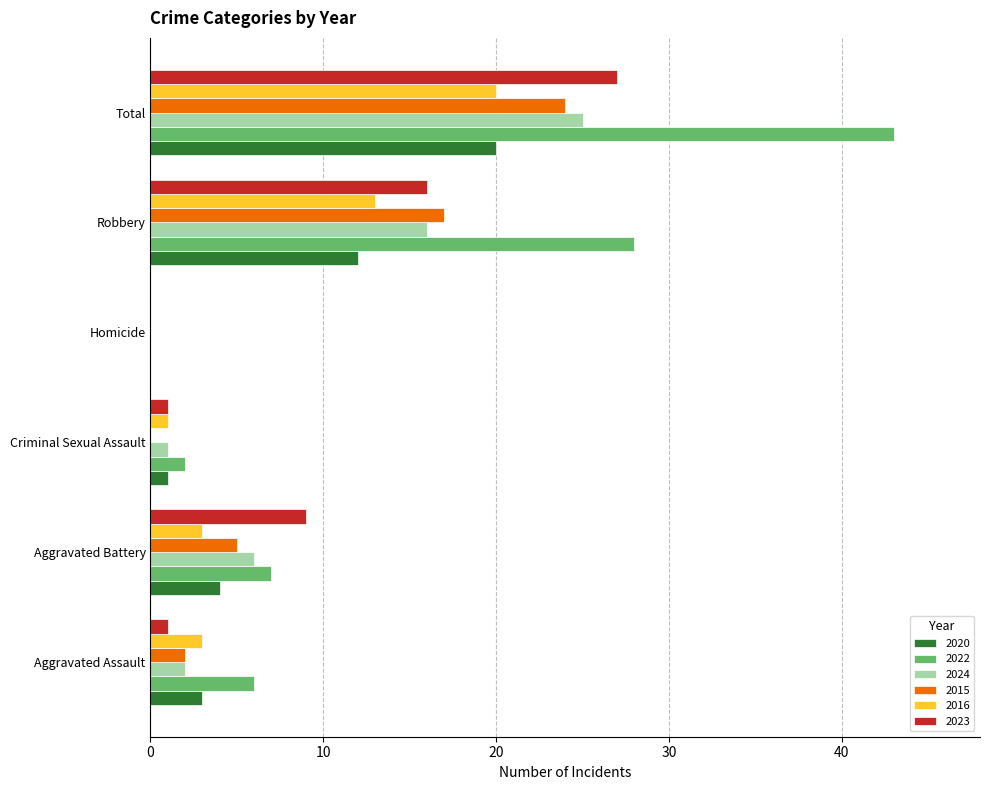

True or false: 2022 has a value of 2 at Criminal Sexual Assault.

True